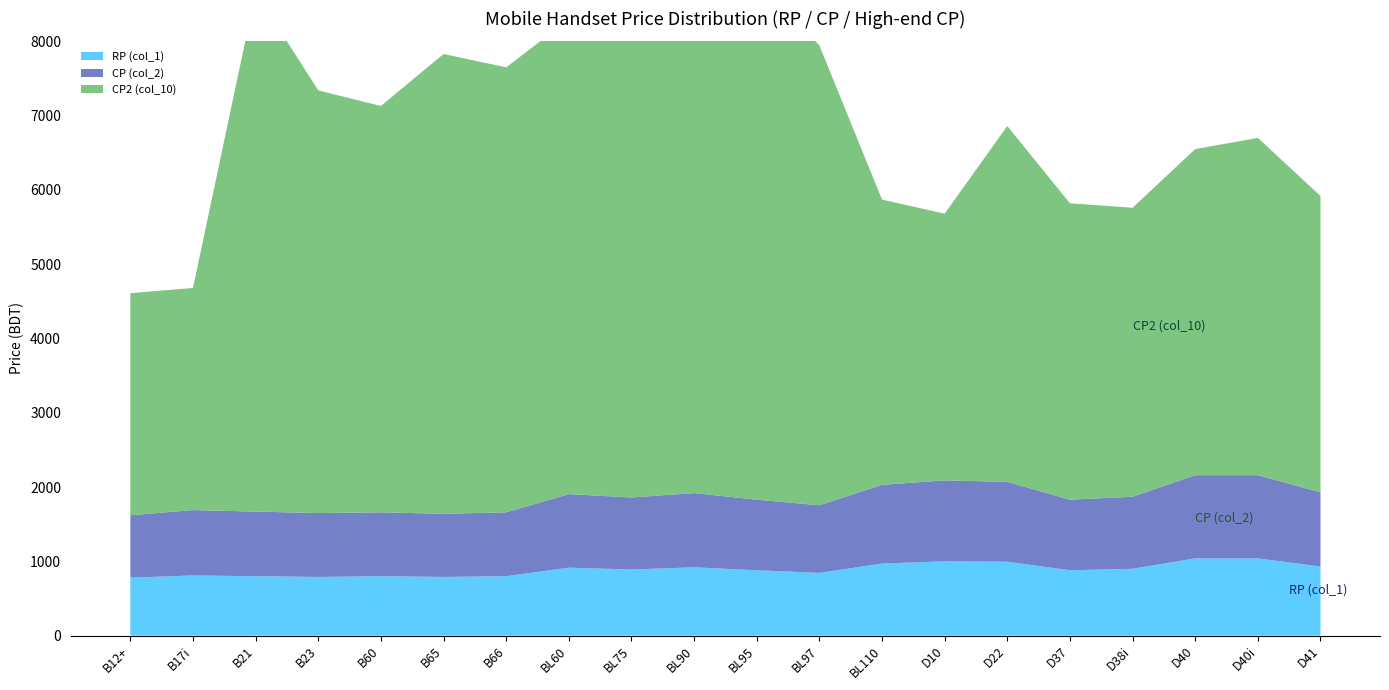

Reading left to right, transcribe all the data shown in this chart.

RP (col_1): 780	810	800	790	800	790	800	915	890	920	880	845	970	1000	995	880	900	1040	1040	930
CP (col_2): 840	880	870	860	860	850	860	990	970	999	950	910	1060	1090	1075	950	970	1120	1120	999
CP2 (col_10): 2990	2990	6990	5690	5470	6190	5990	6390	6390	6490	6990	6190	3840	3590	4790	3990	3890	4390	4540	3990